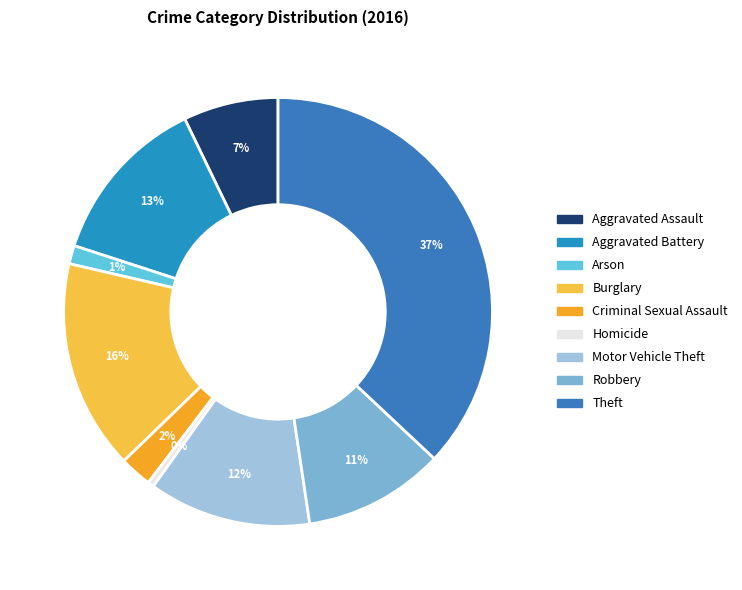

What is the largest slice in the pie chart?

Theft